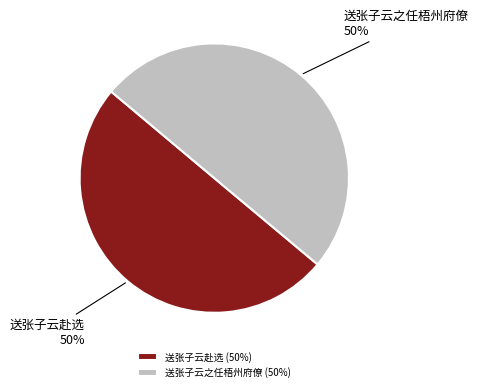

The 送张子云之任梧州府僚 slice represents 50% of the pie. True or false?

True